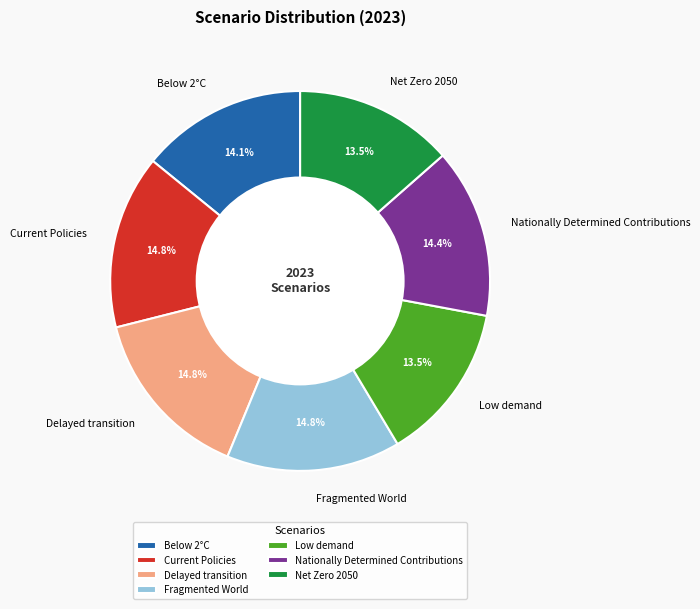

How many segments does this pie chart have?

7